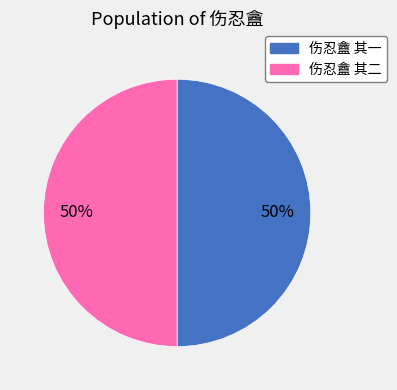

What percentage is the 伤忍盦 其二 slice, to the nearest percent?

50%